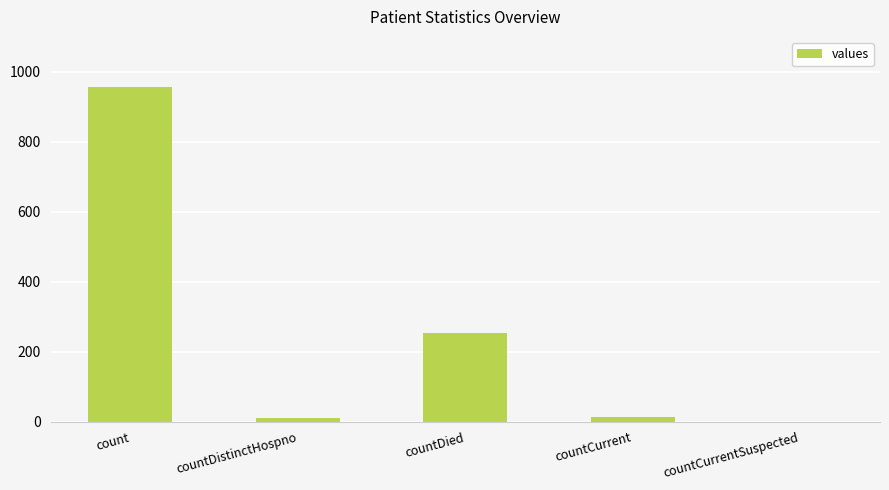

At which label is the value closest to 478?

countDied